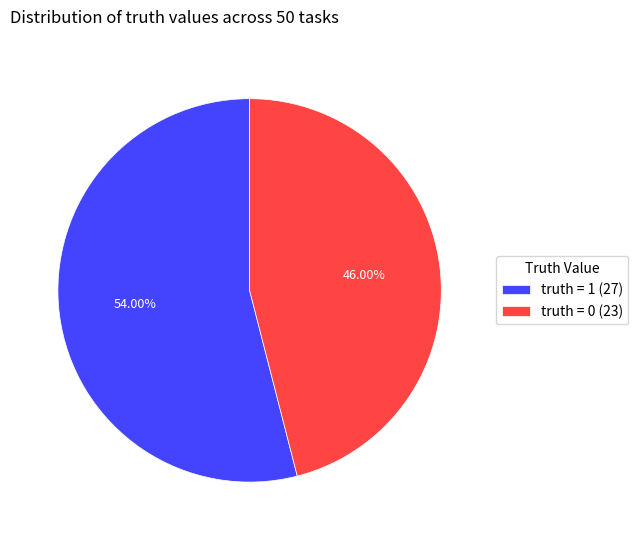

Do truth = 1 and truth = 0 together represent more than half of the pie?

Yes